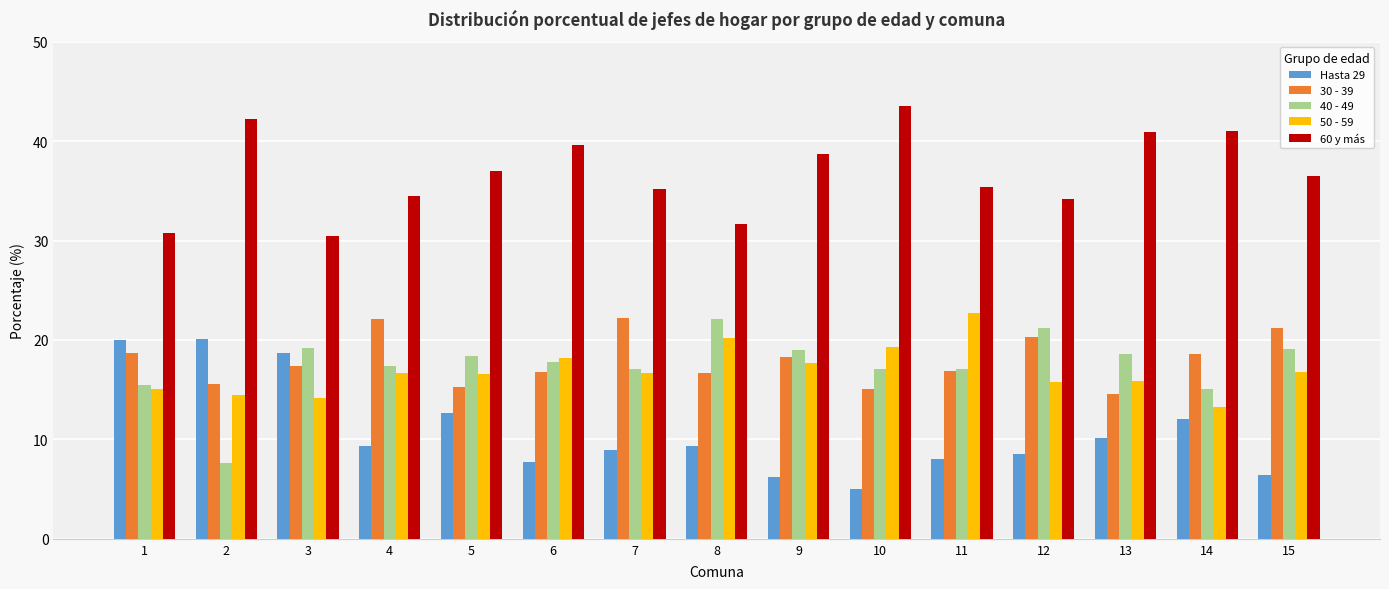

What is the approximate value of 30 - 39 at 1?

18.7